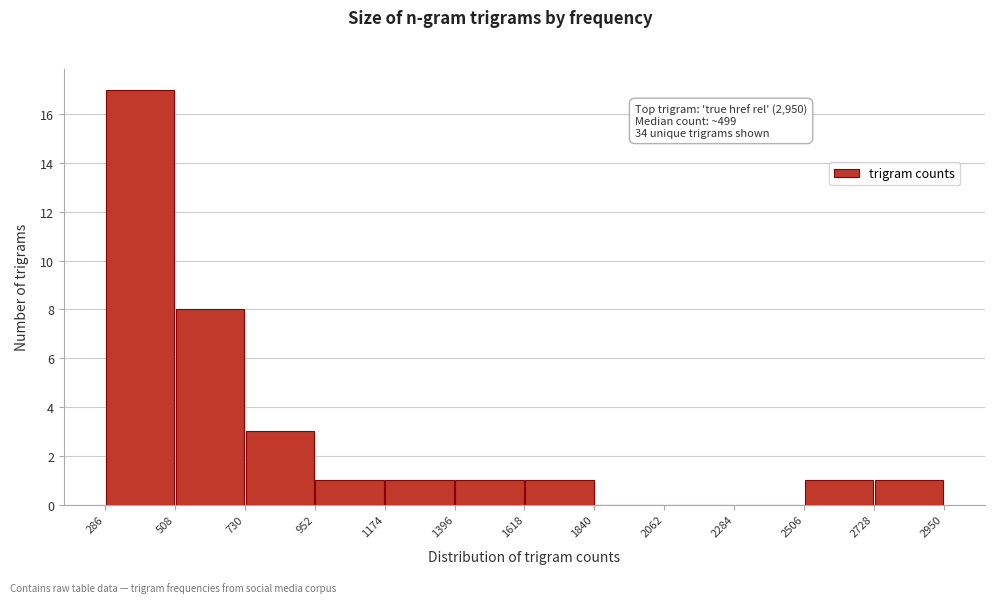

Over which range of the x-axis is the bar tallest?

286 to 508